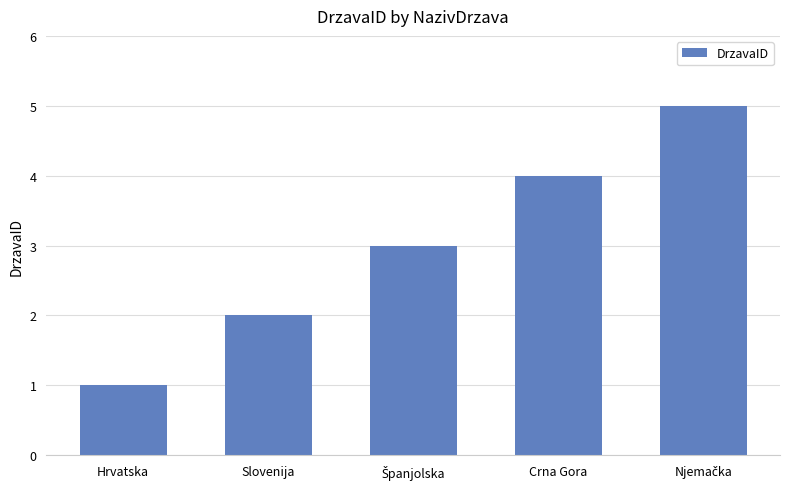

Which category has the lowest value across all series?

Hrvatska